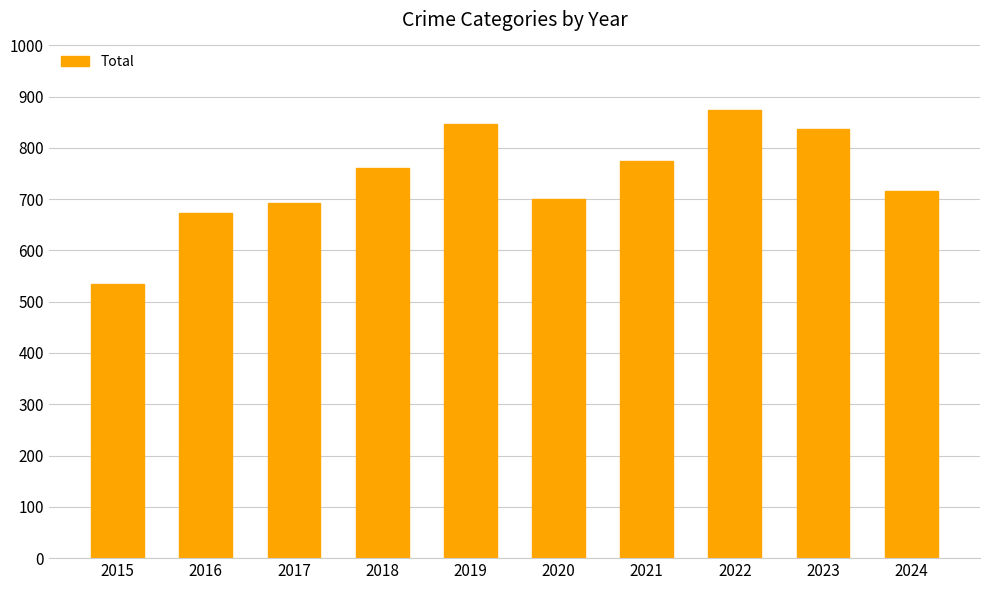

Is it true that the value at 2024 is 716?

True